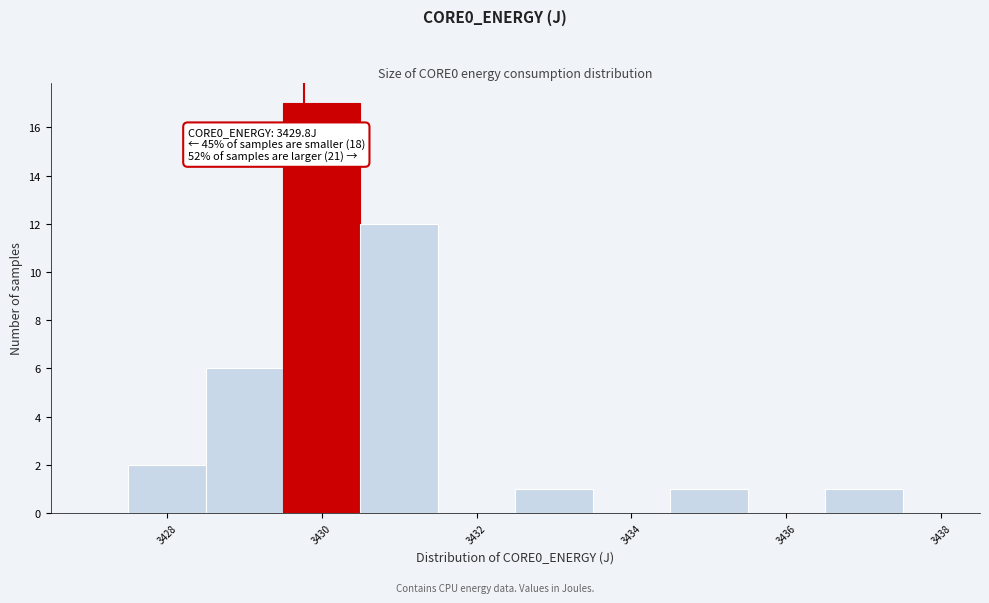

Which range on the x-axis has the tallest bar?

3429.5 to 3430.5